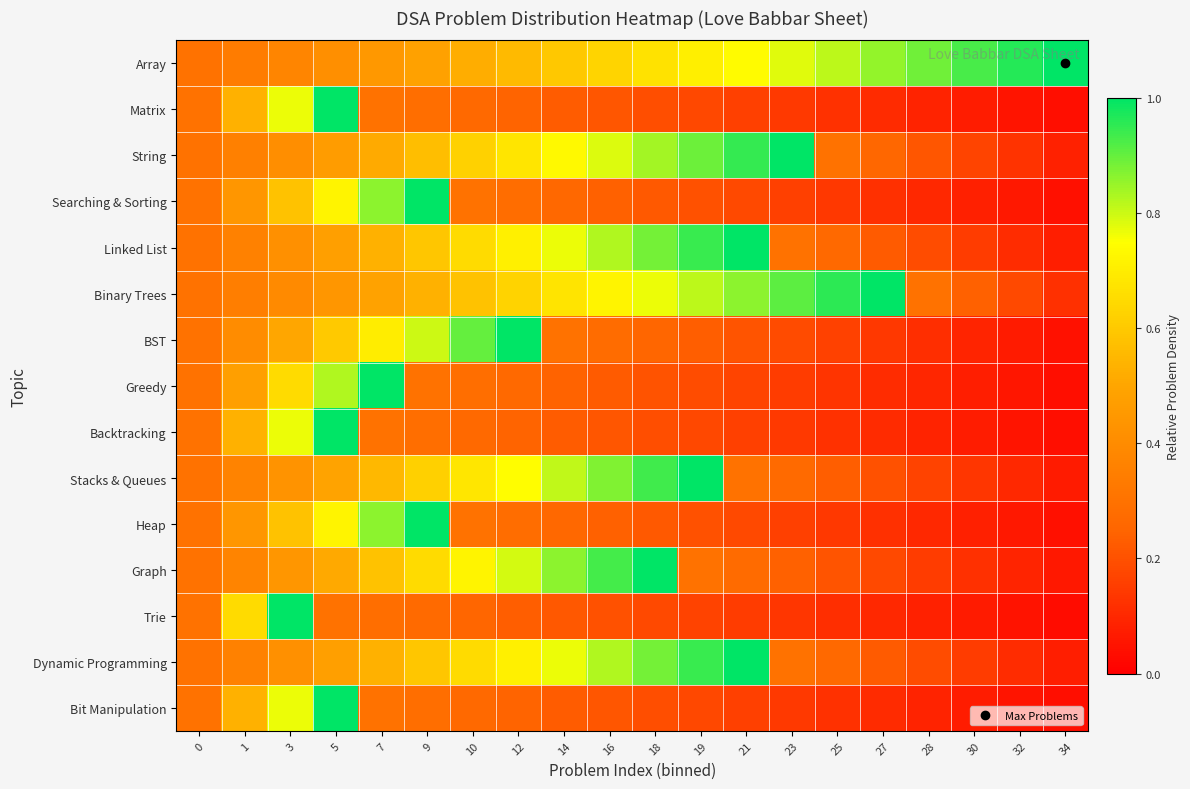

Which series has the largest total across all categories?

Array